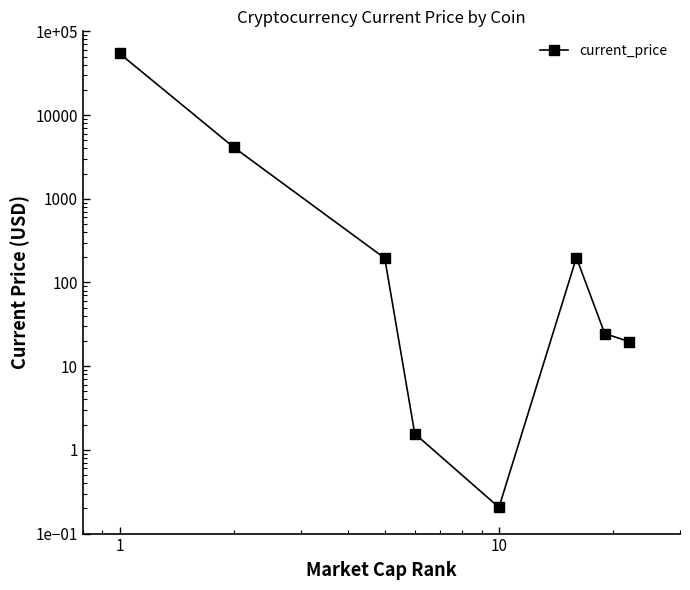

Does the chart display data point markers on the line(s)?

Yes